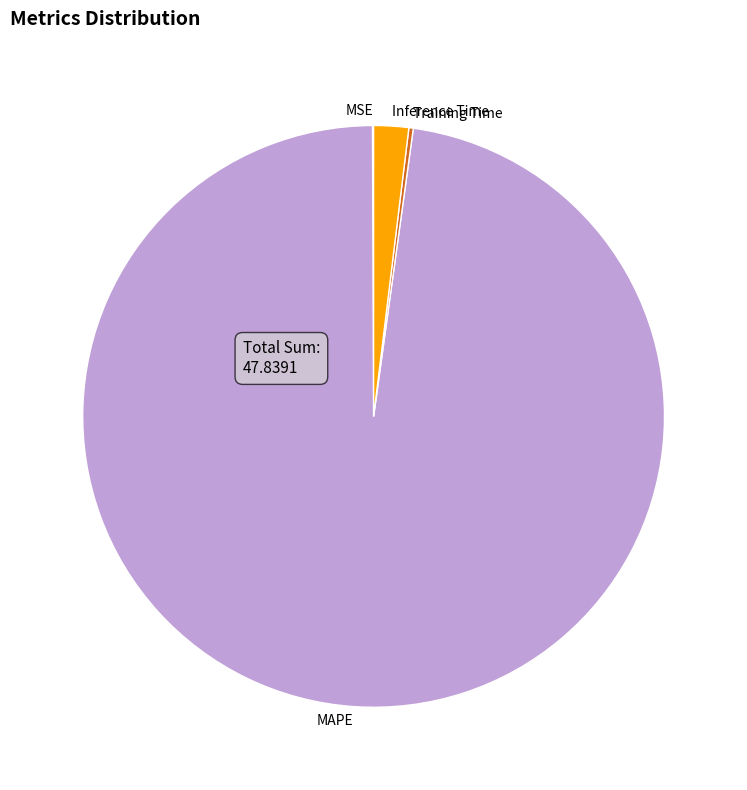

Is there a majority slice in this chart?

Yes